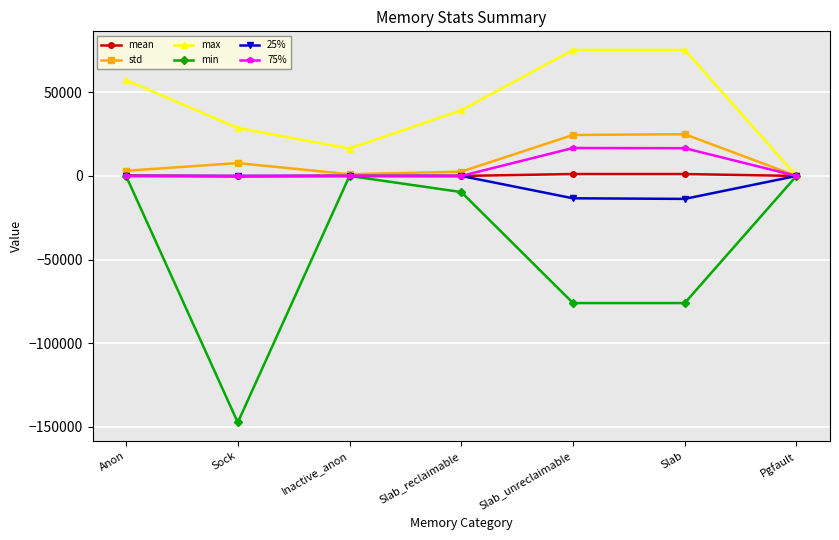

What is the sum of the min values at Inactive_anon and Slab?

-76032.0